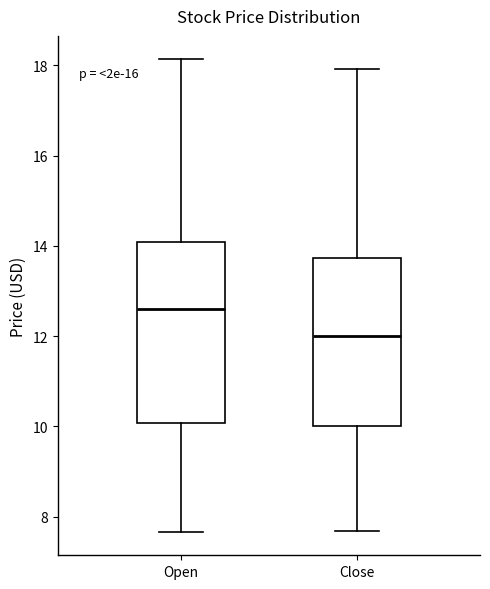

Which box's median line is the lowest?

Close